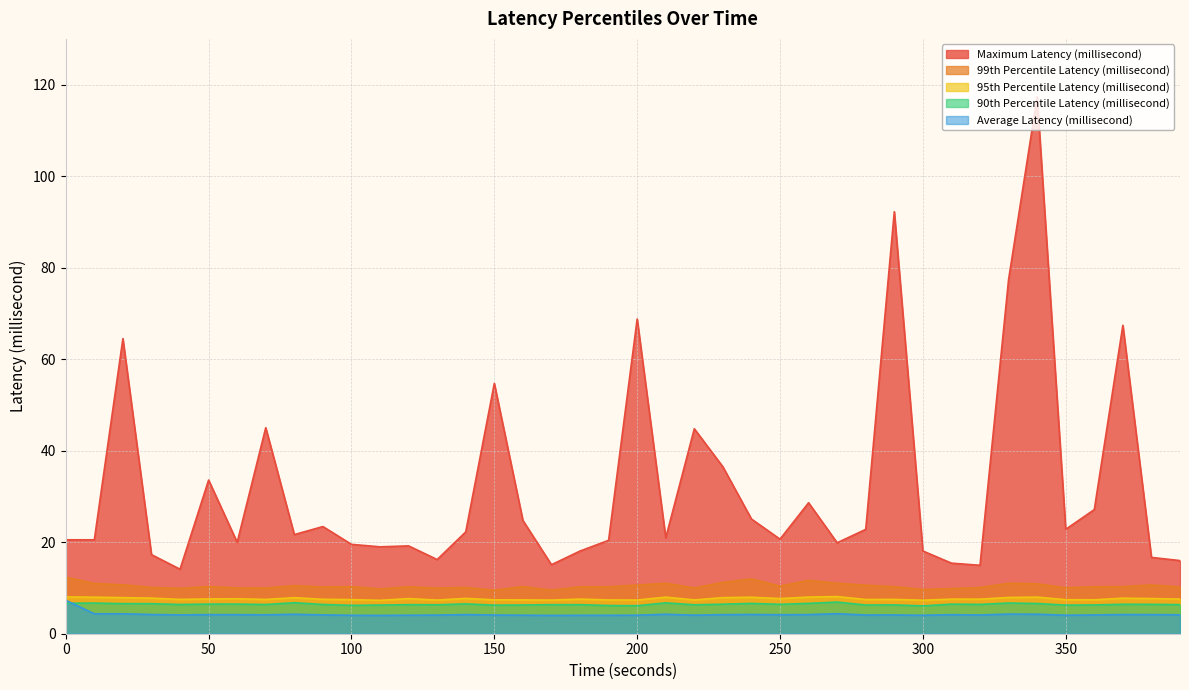

What is the sum of the 99th Percentile Latency (millisecond) values at 260 and 240?

23.6